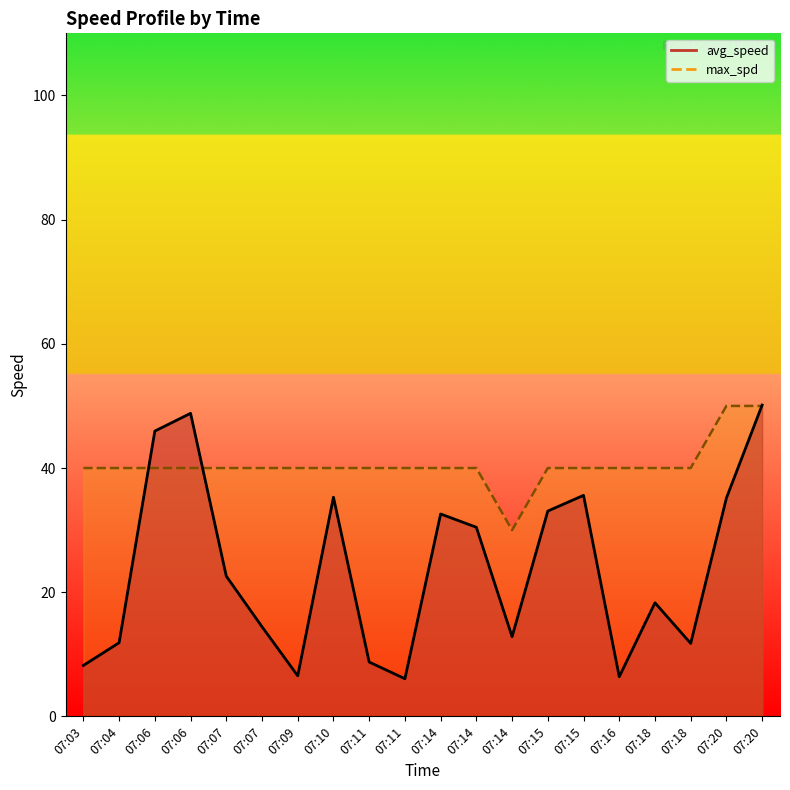

How many lines are shown in the chart?

2